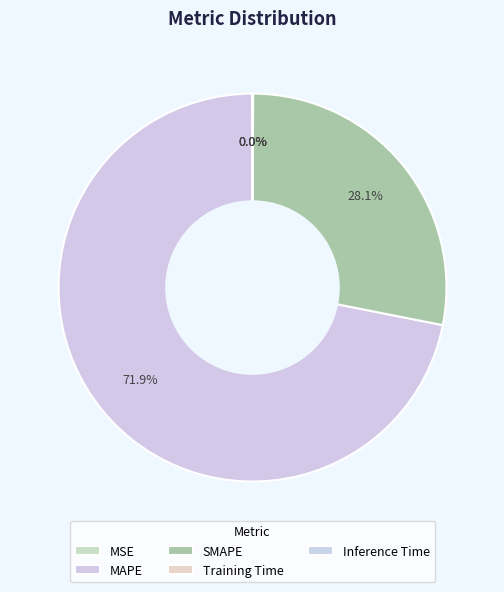

Does any single category account for the majority?

Yes